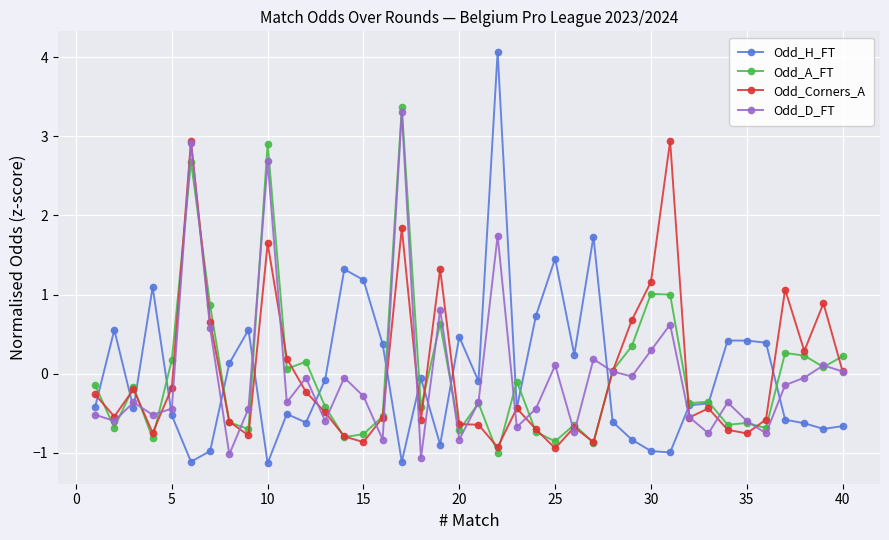

Which series has the largest range (max minus min)?

Odd_H_FT